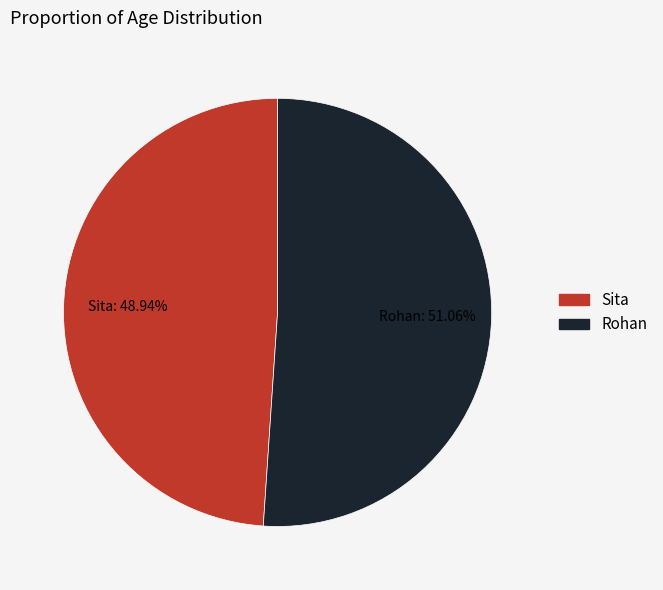

Approximately how many times larger is the value at Rohan compared to Sita?

1.0